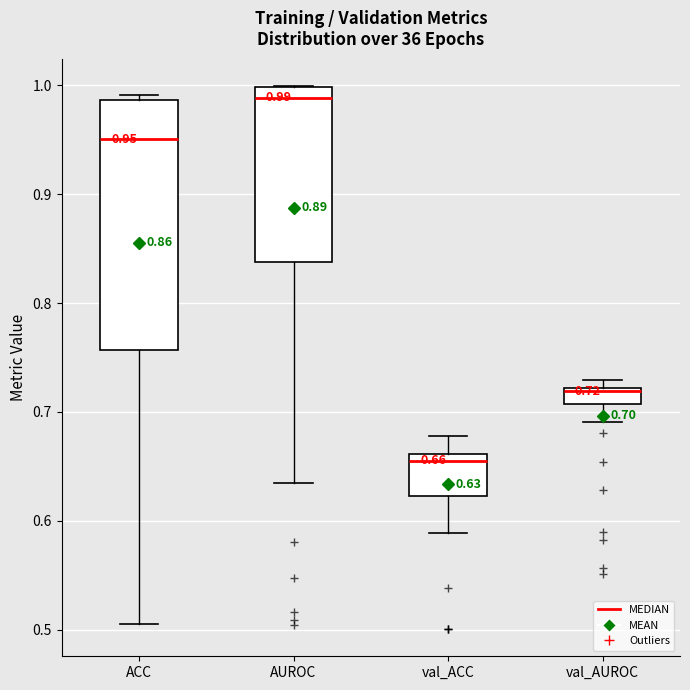

Which box is the tallest, from its lower edge to its upper edge?

ACC